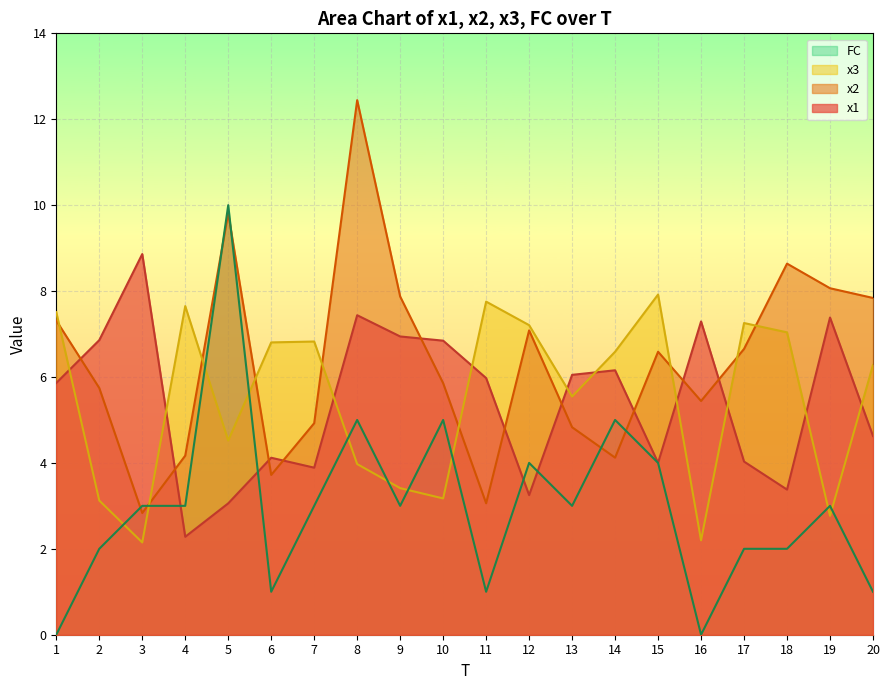

The value of x1 at 11 is 1.4. True or false?

False